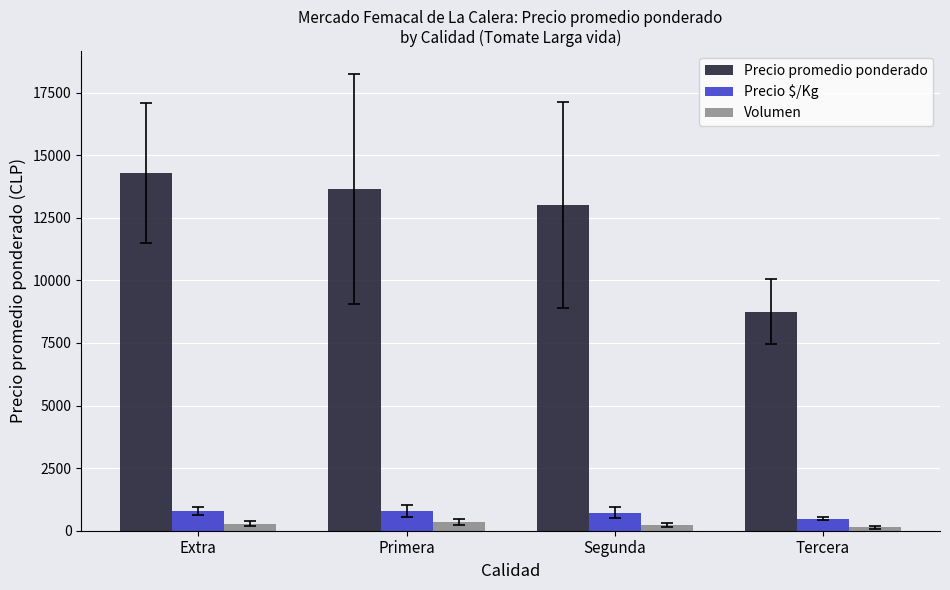

At how many categories does at least one series exceed 3329?

4